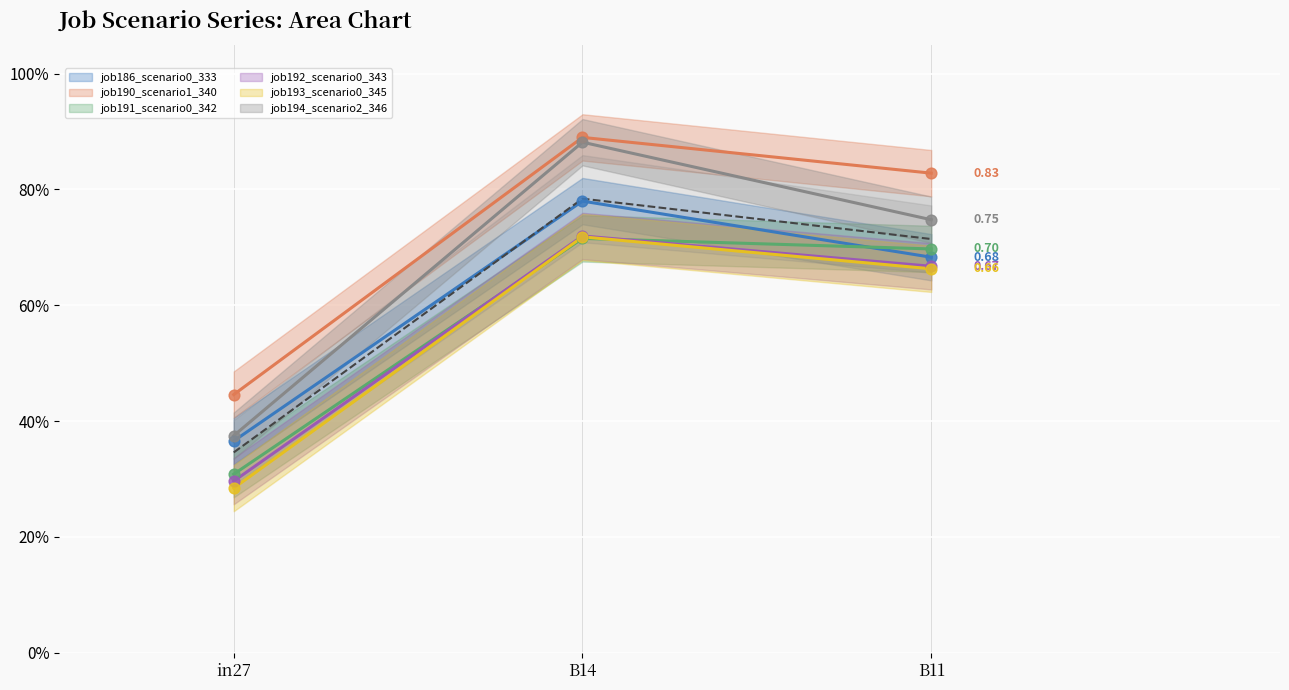

What is the total value across all series at B11?

4.3